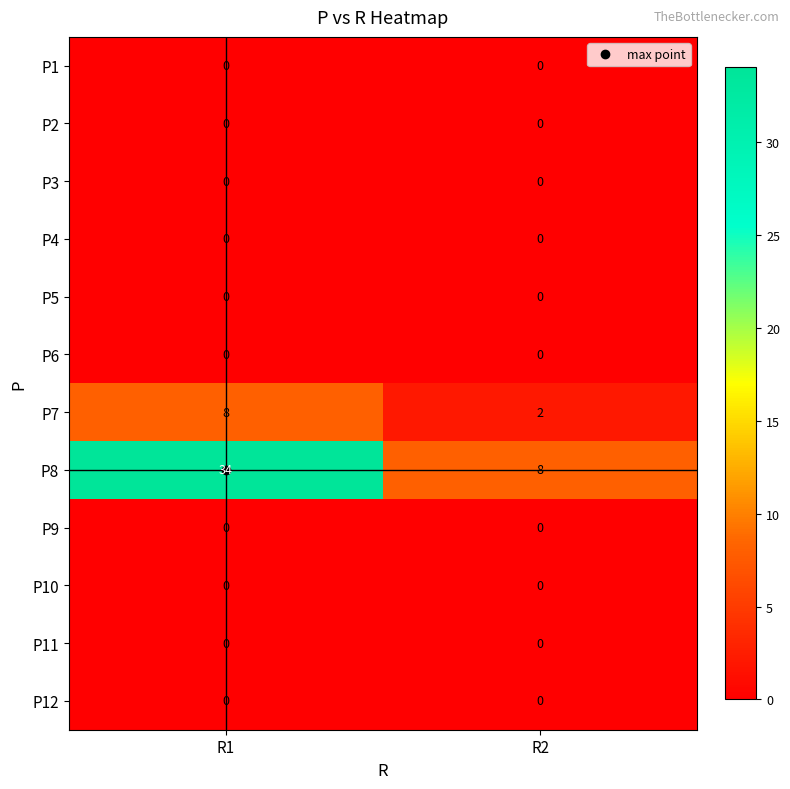

Which series changed the most between R1 and R2?

P8